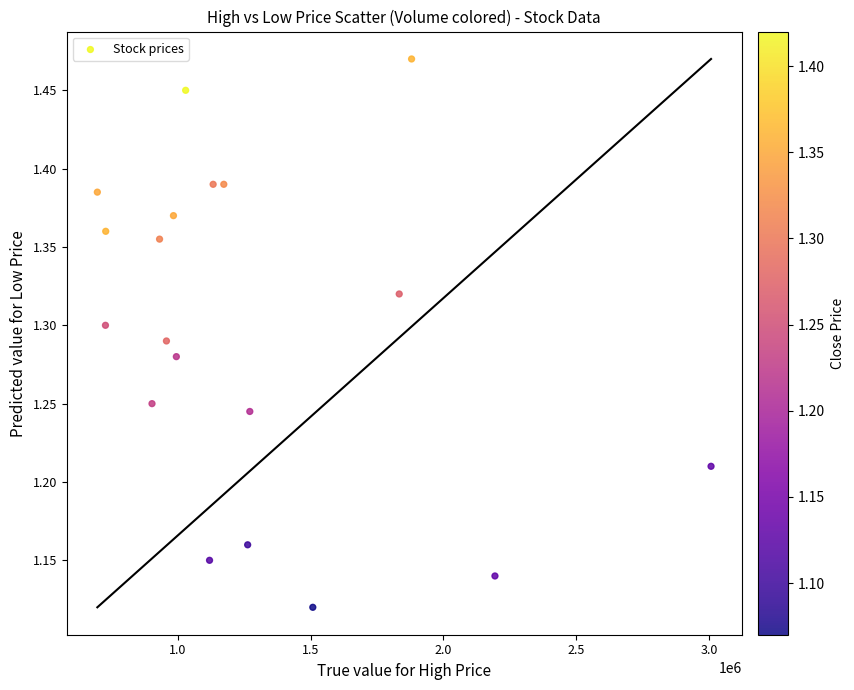

What is the range of X values (max minus min)?

2309626.0